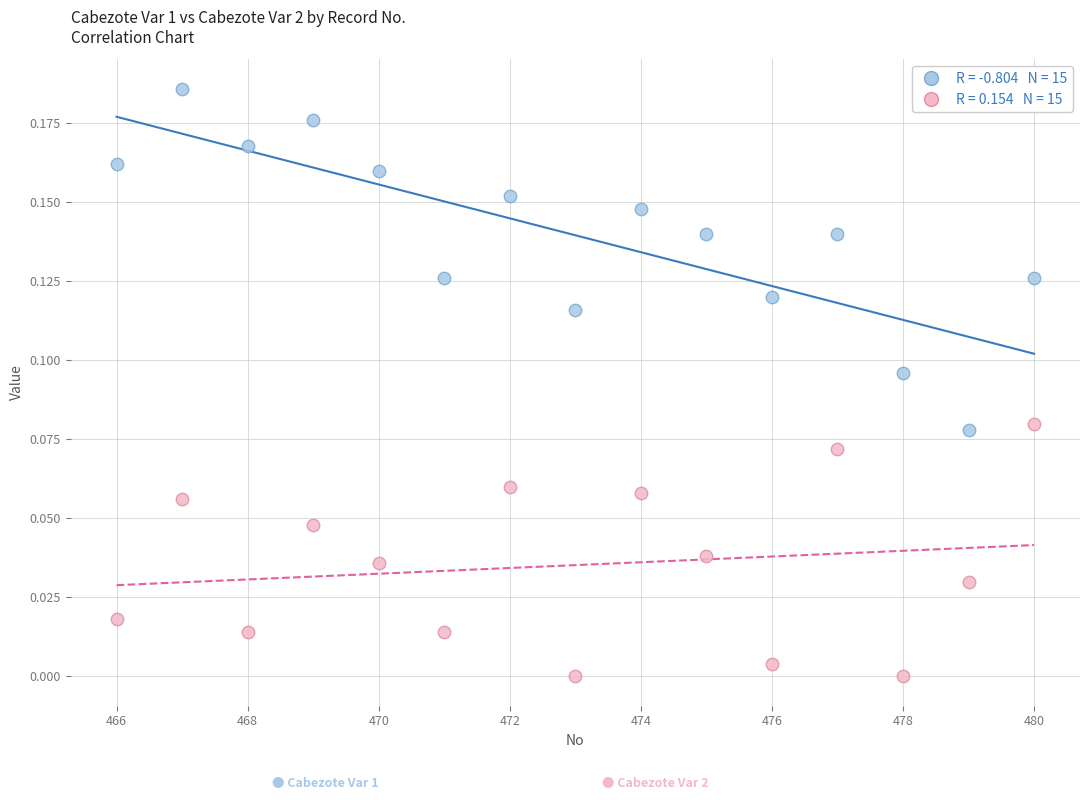

Across all data points, what is the range of X values (max minus min)?

14.0